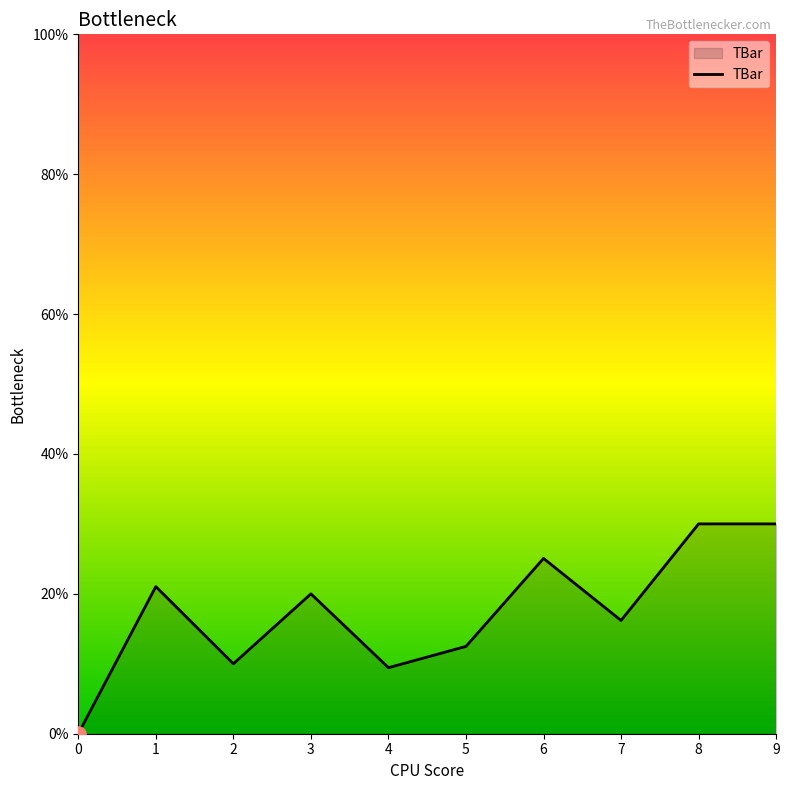

What is the ratio of the value at 4 to the value at 7?

0.6